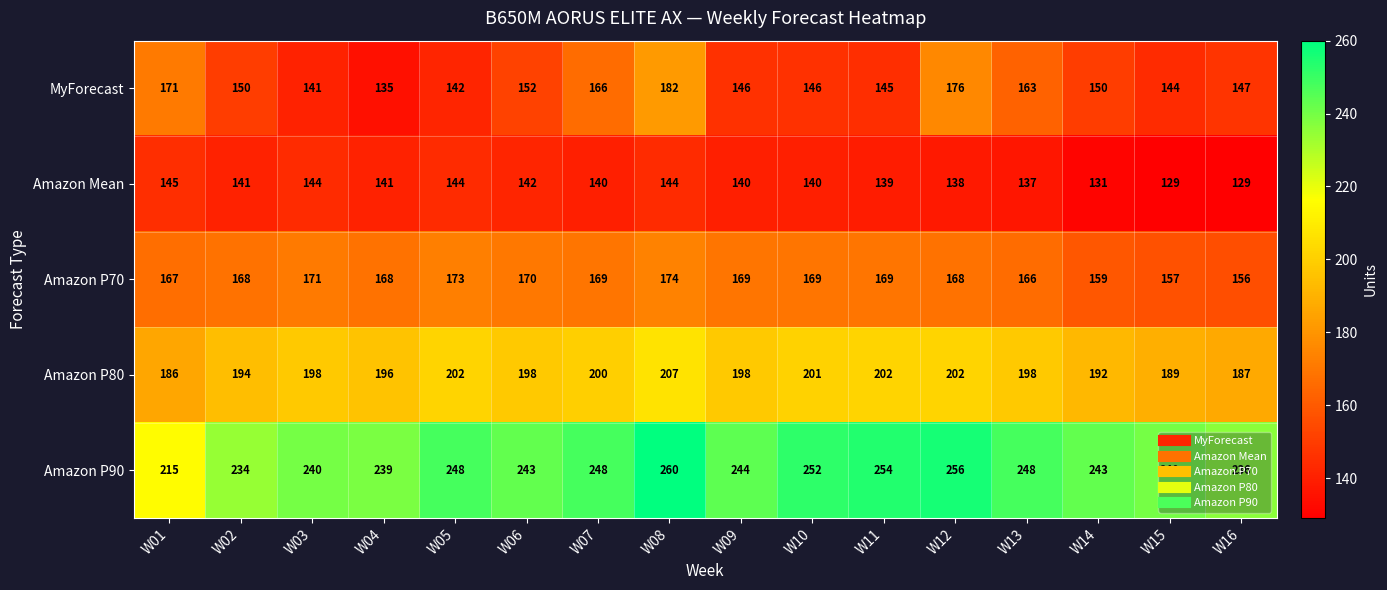

What is the difference between the second highest and minimum values in the Amazon P80 series?

16